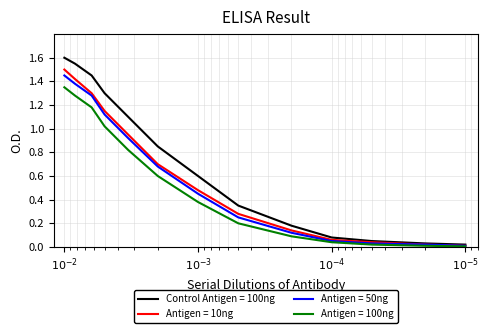

Reading left to right, list all the values displayed in this chart.

Control Antigen = 100ng: 1.6	1.6	1.4	1.3	1.1	0.8	0.6	0.3	0.2	0.1	0.1	0.0	0.0
Antigen = 10ng: 1.5	1.4	1.3	1.1	0.9	0.7	0.5	0.3	0.1	0.1	0.0	0.0	0.0
Antigen = 50ng: 1.4	1.4	1.3	1.1	0.9	0.7	0.5	0.2	0.1	0.1	0.0	0.0	0.0
Antigen = 100ng: 1.4	1.3	1.2	1.0	0.8	0.6	0.4	0.2	0.1	0.0	0.0	0.0	0.0